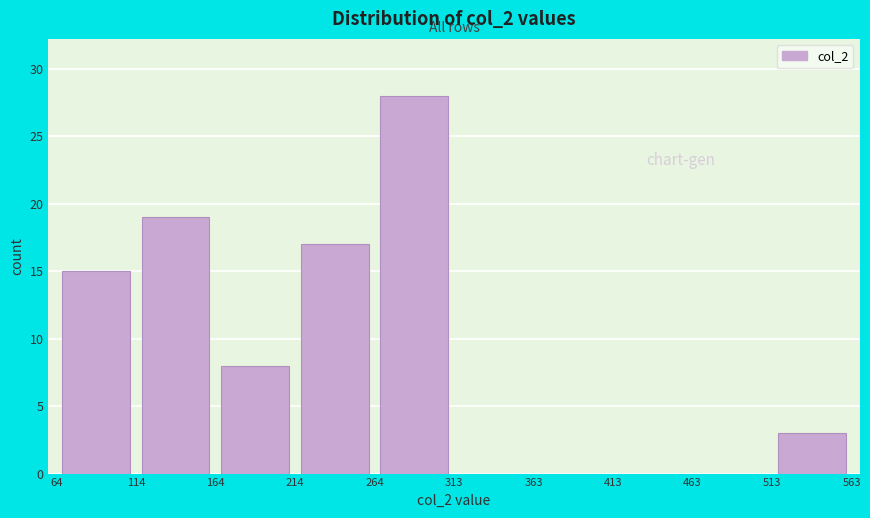

Reading left to right, transcribe this chart: for each bar, give the range it covers on the x-axis and its height. The values are not printed on the chart, so give them approximately, as read against the axis.

64 to 114: 15
114 to 164: 19
164 to 214: 8
214 to 264: 17
264 to 313: 28
313 to 363: 0
363 to 413: 0
413 to 463: 0
463 to 513: 0
513 to 563: 3